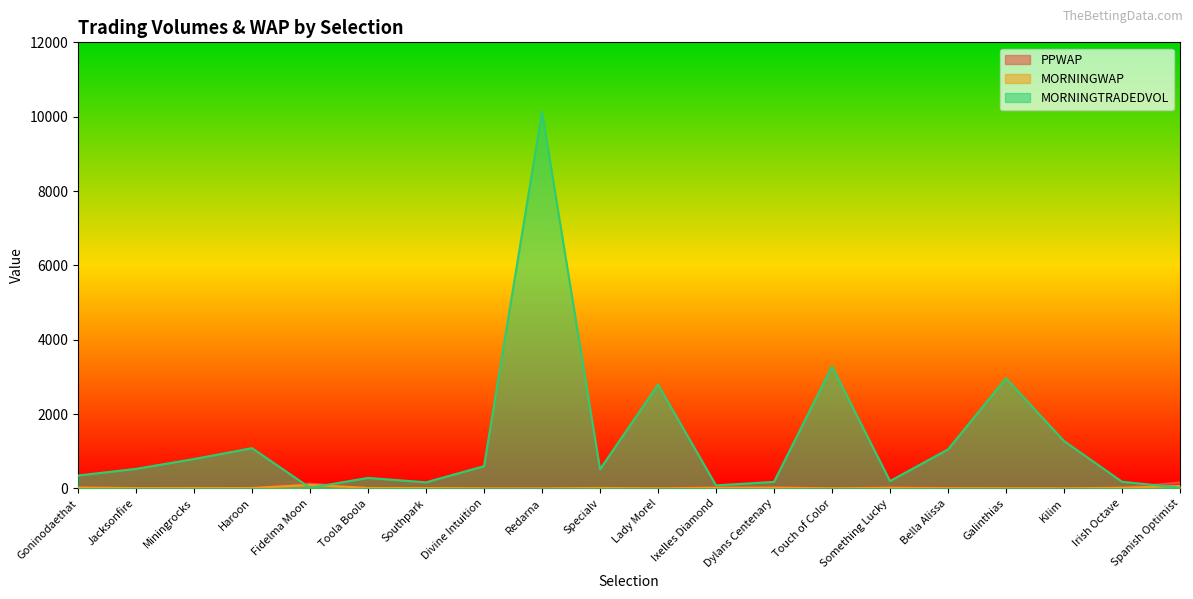

What is the average value of the MORNINGWAP series?

19.3